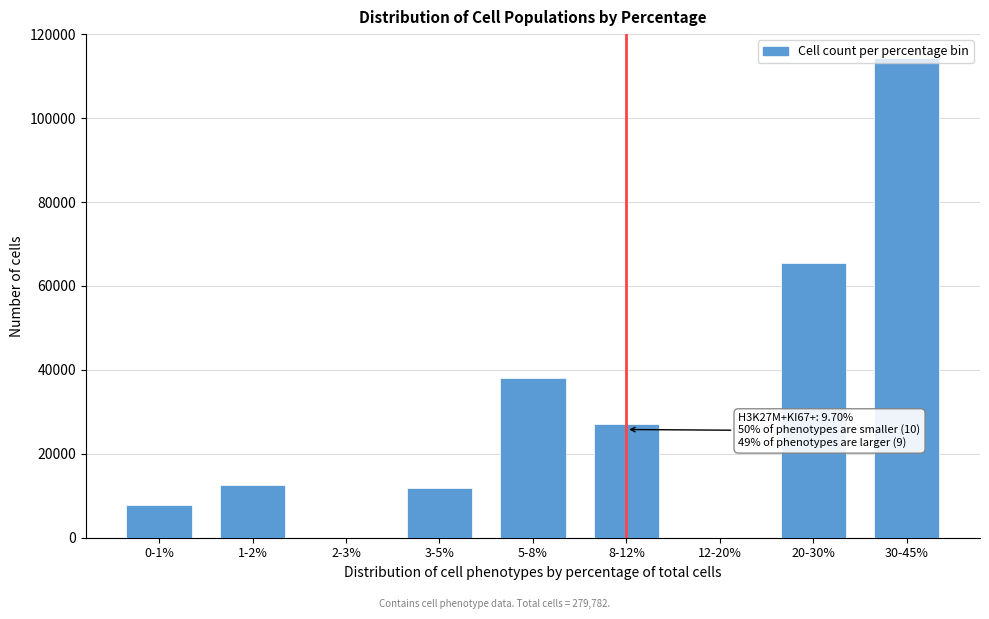

Which category has the highest value across all series?

30-45%